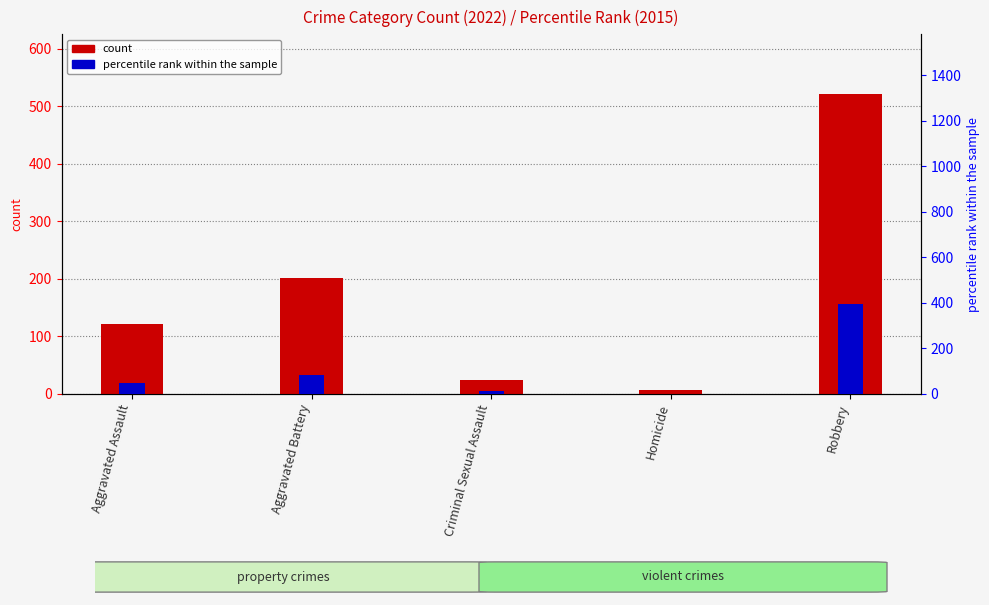

What is the difference between the percentile rank within the sample values at Robbery and Aggravated Assault?

349